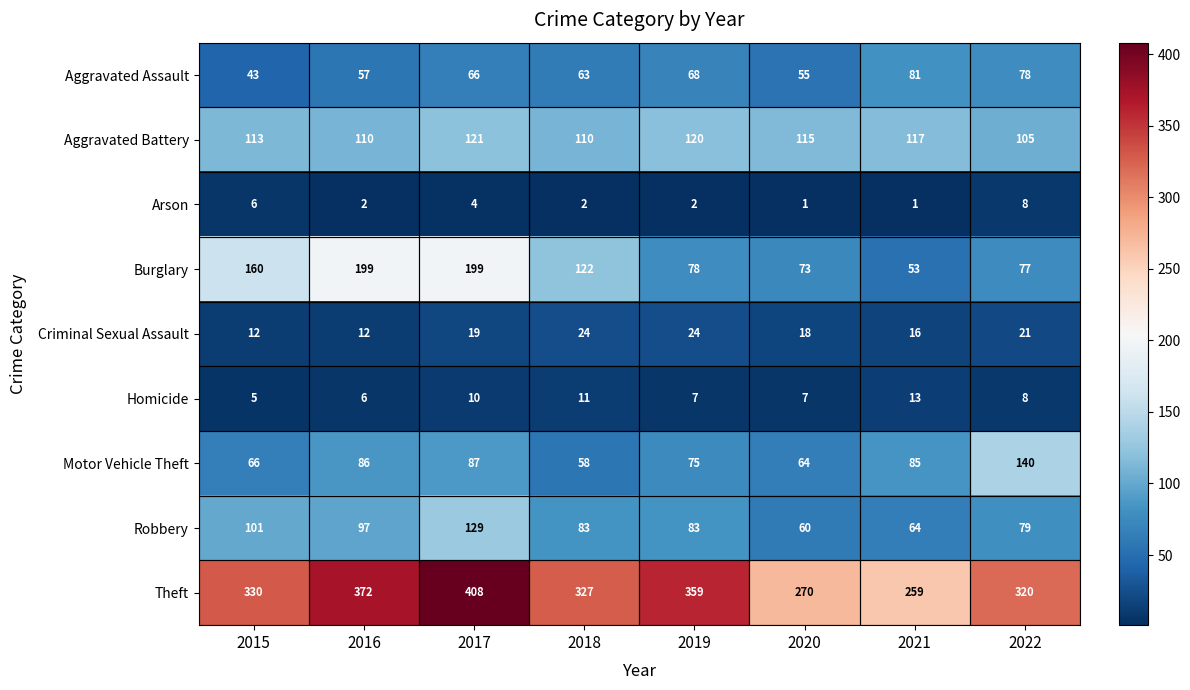

What is the sum of all Theft values?

2645